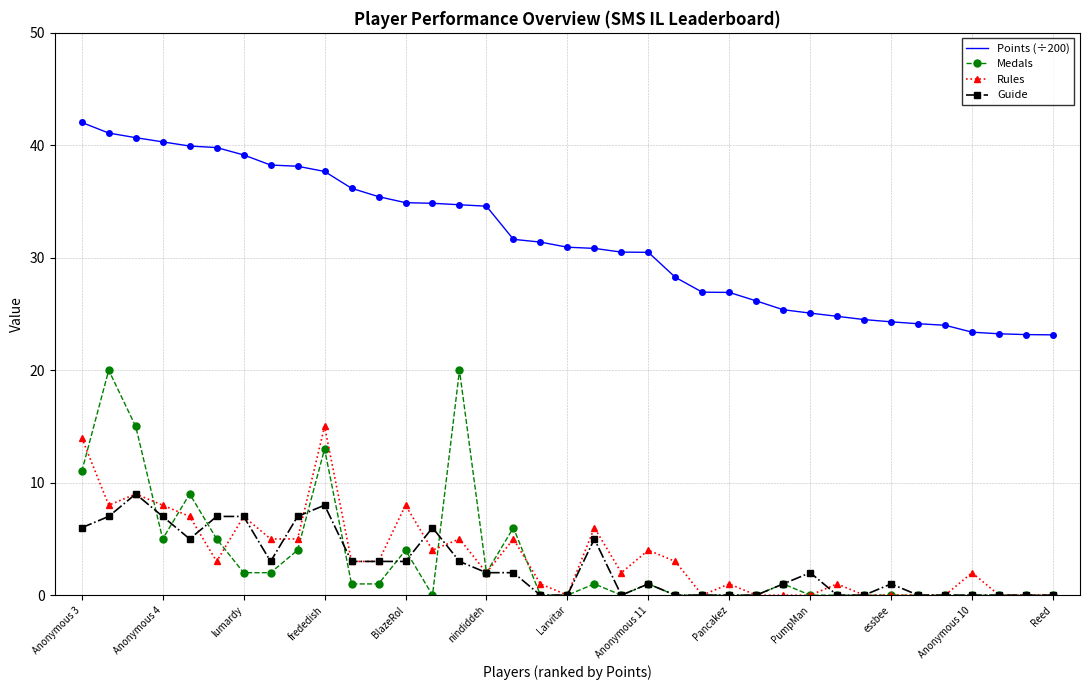

How many categories are shown in the chart?

37